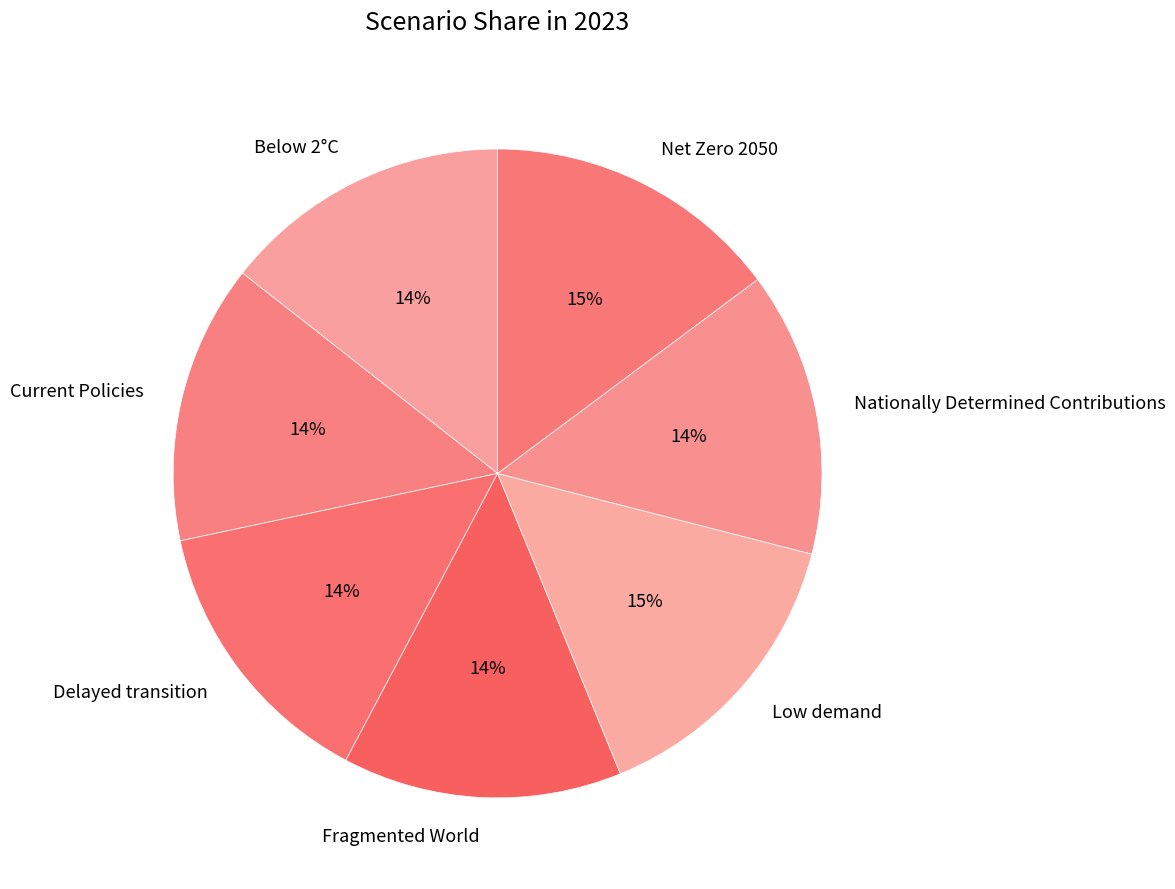

To the nearest percent, what percentage of the pie is Net Zero 2050?

15%